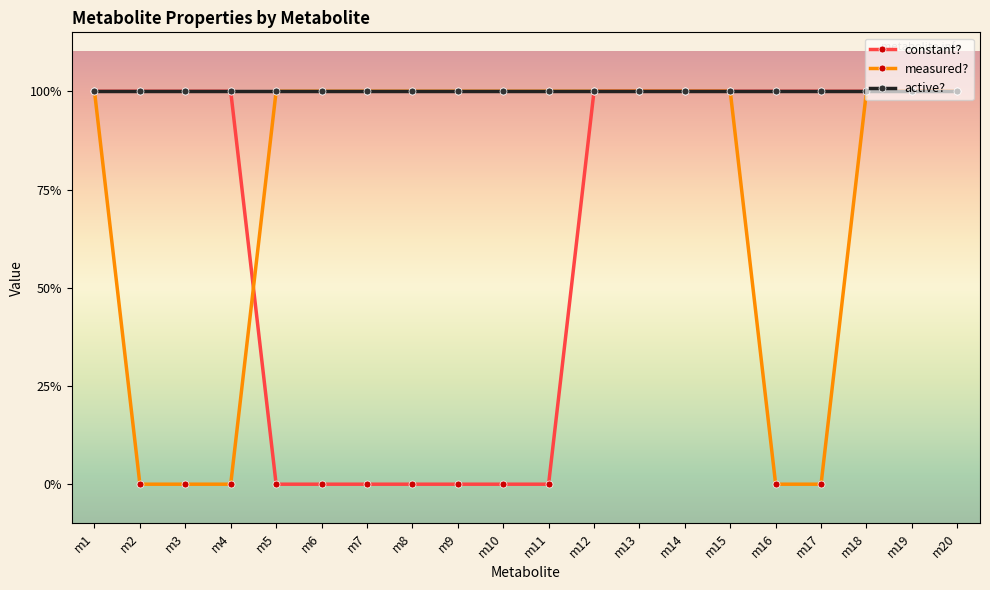

Is this an area chart (filled region under the line)?

No